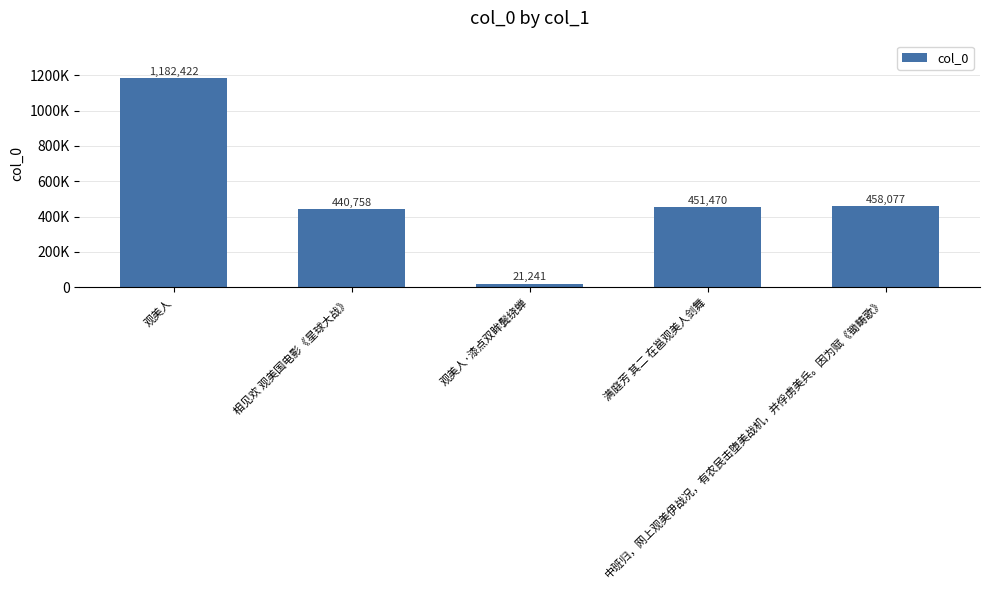

What is the change in value from 相见欢 观美国电影《星球大战》 to 满庭芳 其二 在邕观美人剑舞?

+10712